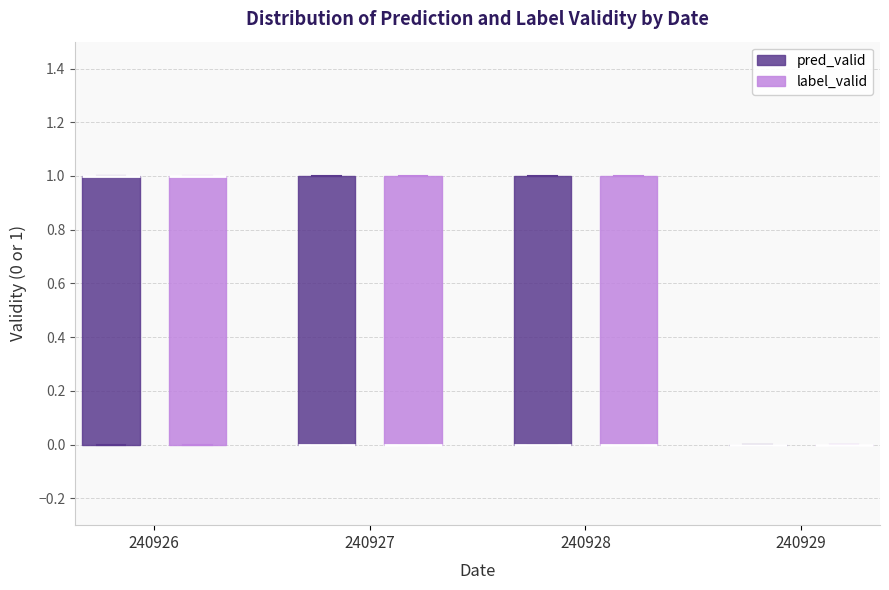

Reading left to right, transcribe this box plot: for each box, give where its median line is, the range the box spans, and where its two whiskers end, as read against the y-axis. The values are not printed on the chart, so give them approximately, as read against the axis.

240926 (pred_valid): median 1 (drawn on the box's upper edge), box 0 to 1, whiskers 0 to 1
240926 (label_valid): median 1 (drawn on the box's upper edge), box 0 to 1, whiskers 0 to 1
240927 (pred_valid): median 0 (drawn on the box's lower edge), box 0 to 1, whiskers 0 to 1
240927 (label_valid): median 0 (drawn on the box's lower edge), box 0 to 1, whiskers 0 to 1
240928 (pred_valid): median 0 (drawn on the box's lower edge), box 0 to 1, whiskers 0 to 1
240928 (label_valid): median 0 (drawn on the box's lower edge), box 0 to 1, whiskers 0 to 1
240929 (pred_valid): box collapsed to a line at 0, whiskers 0 to 0
240929 (label_valid): box collapsed to a line at 0, whiskers 0 to 0